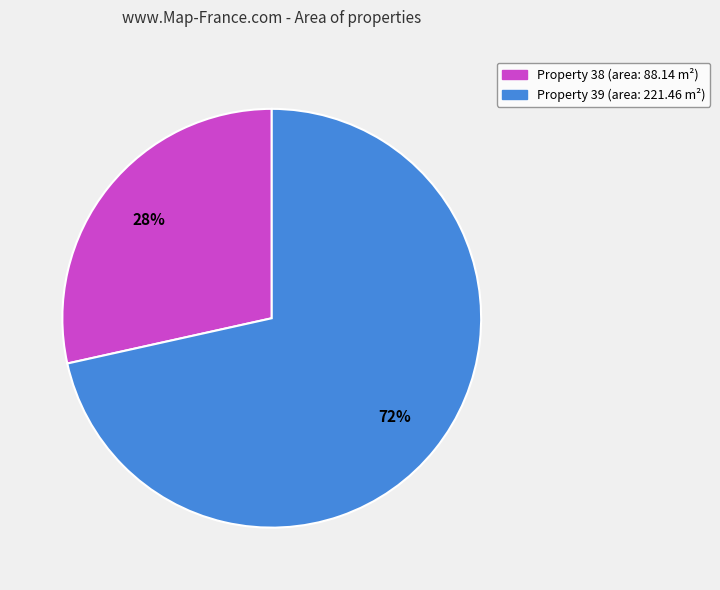

How many slices are in this pie chart?

2